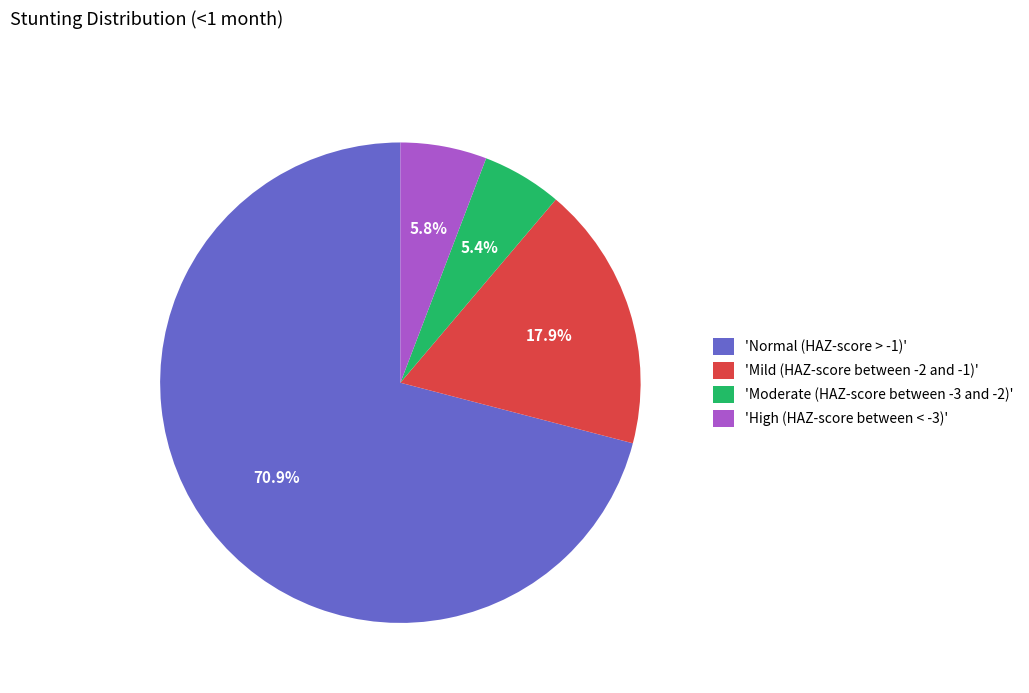

Combined, what portion of the pie is 'Mild (HAZ-score between -2 and -1)' and 'High (HAZ-score between < -3)'?

23.7%